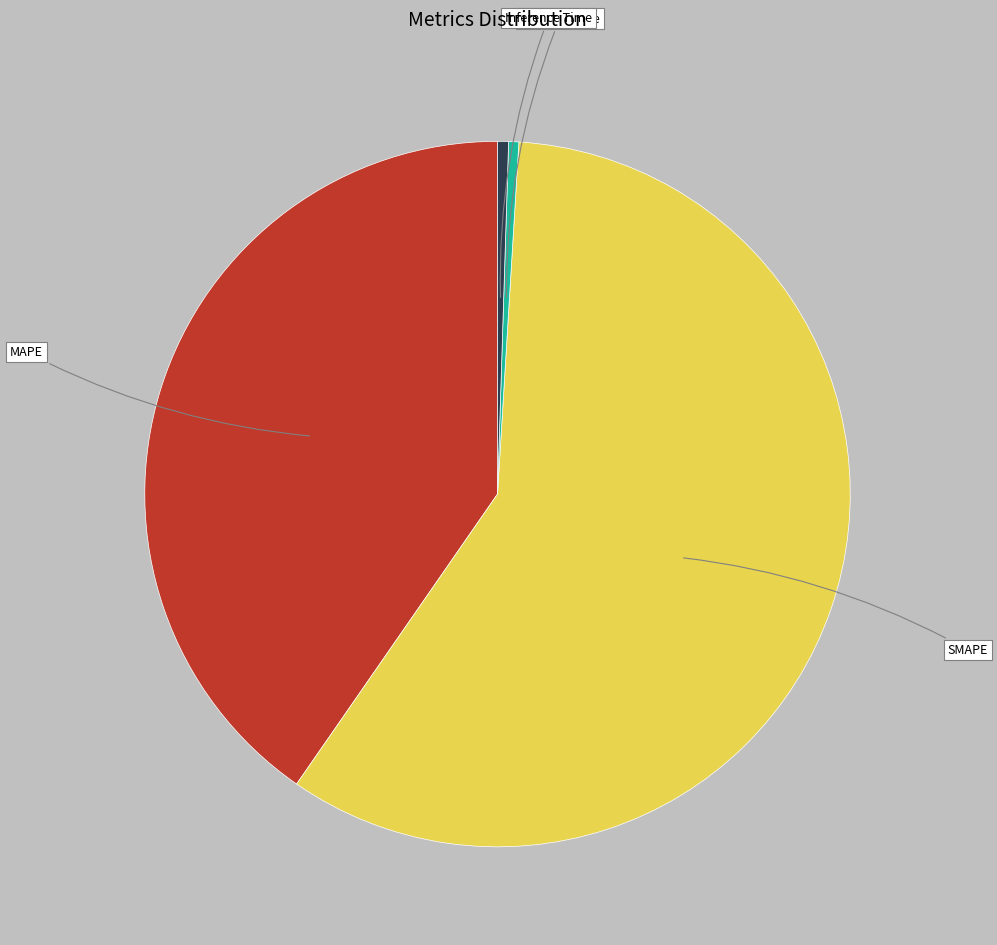

Which slice represents more than half of the pie?

SMAPE